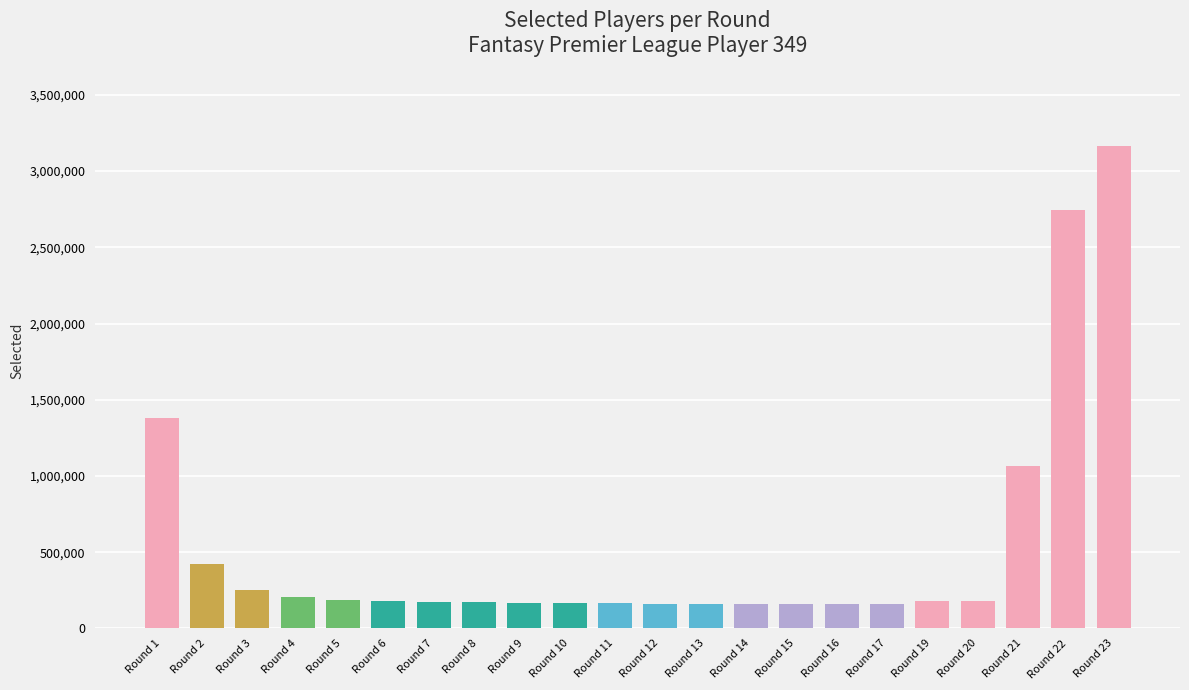

Which category has the highest value across all series?

Round 23